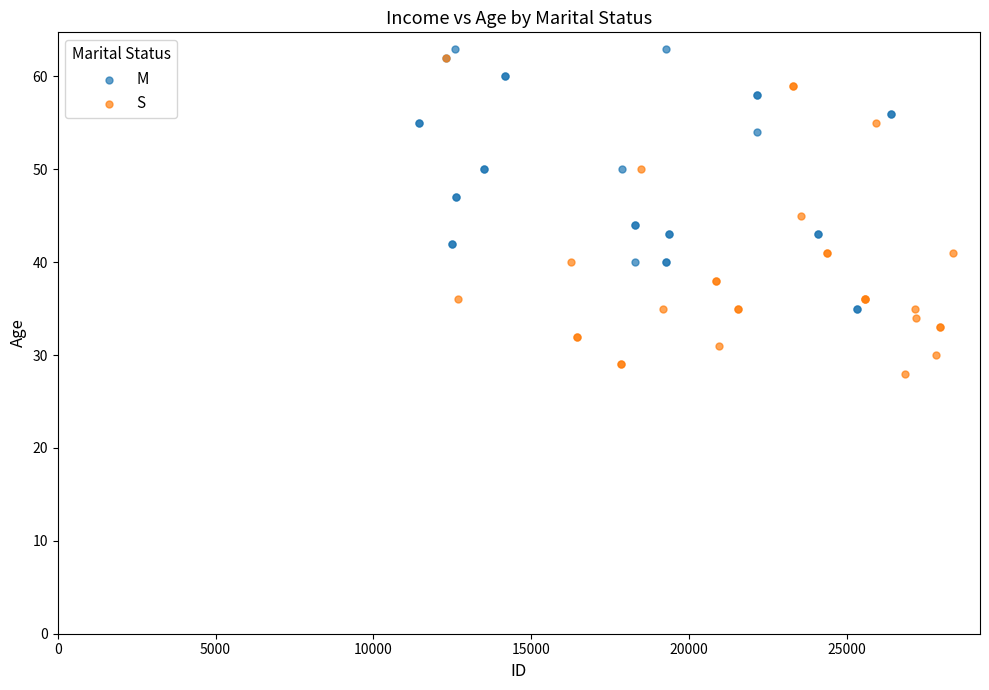

Which series has the widest spread of Y values?

S